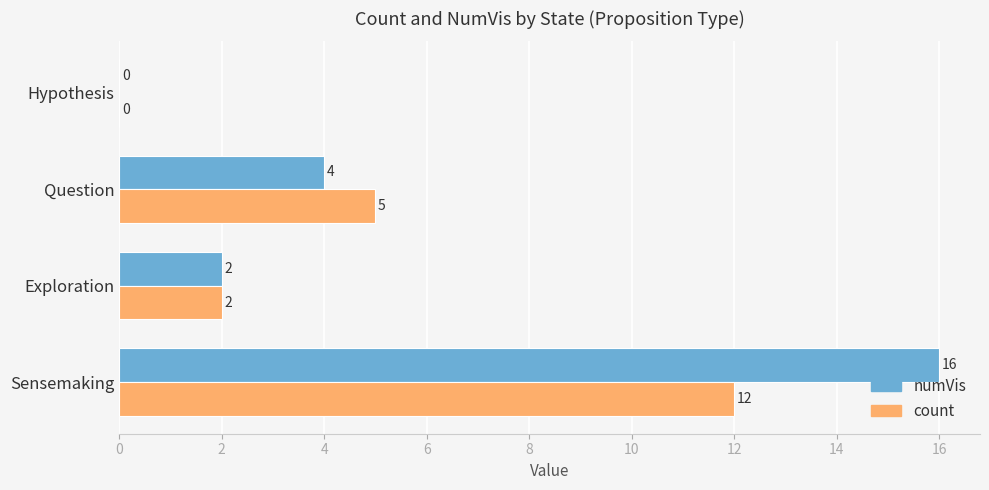

Which series has the widest spread of values?

numVis